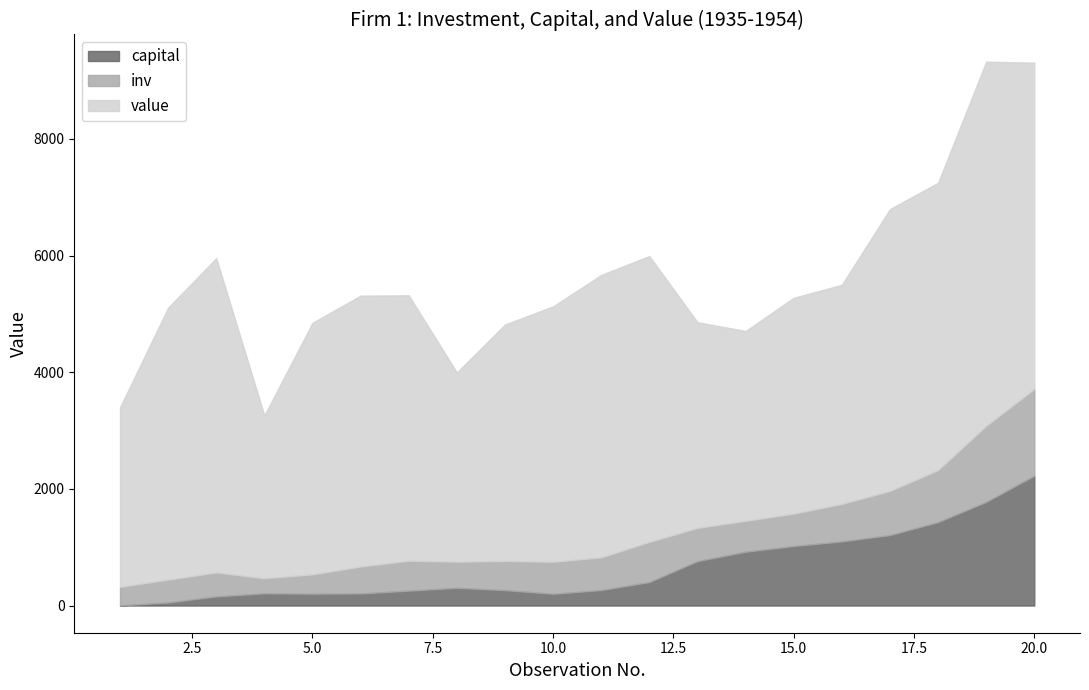

Which series has the largest total across all categories?

value